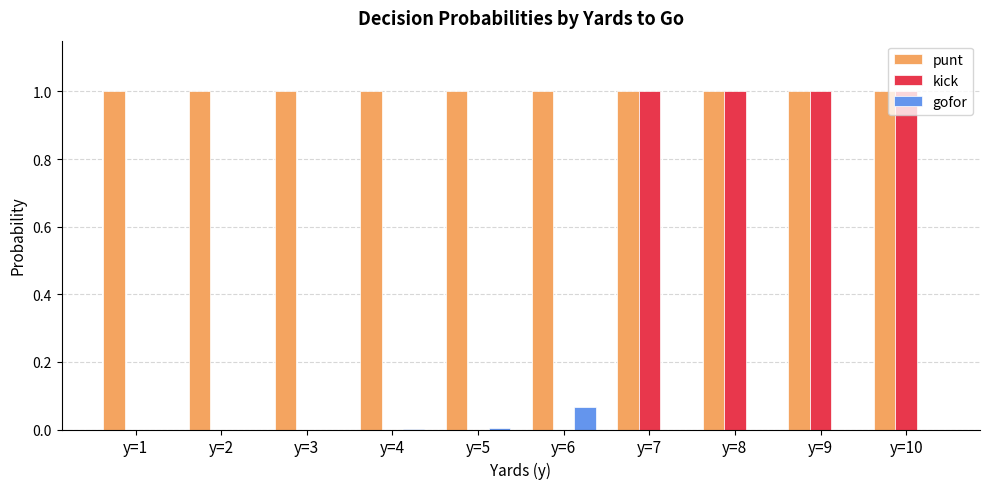

Does the chart contain stacked bars?

No